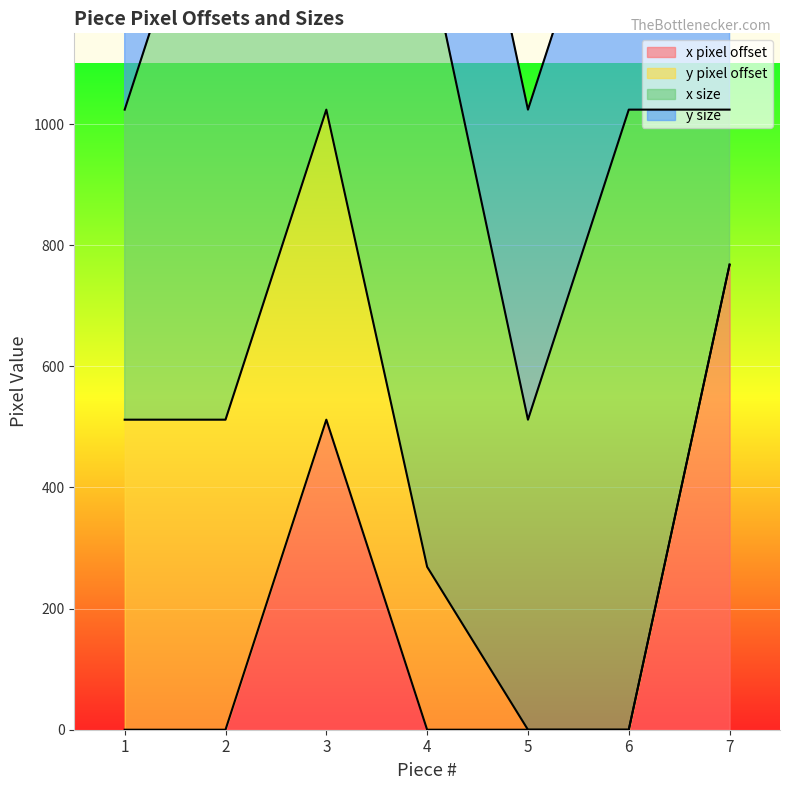

How many distinct data groups are displayed?

4